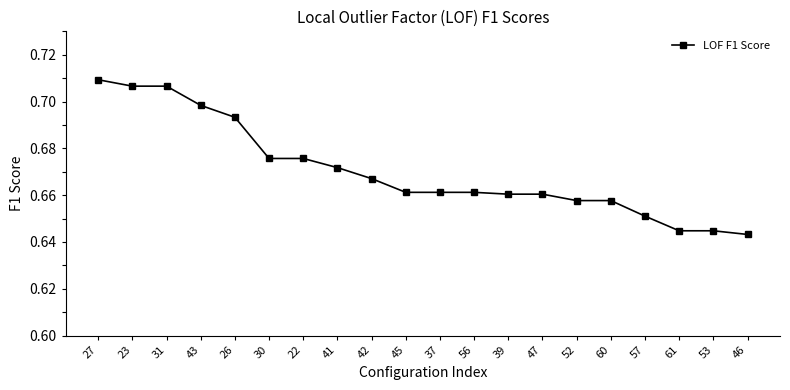

At which category does the chart reach its minimum across all series?

46